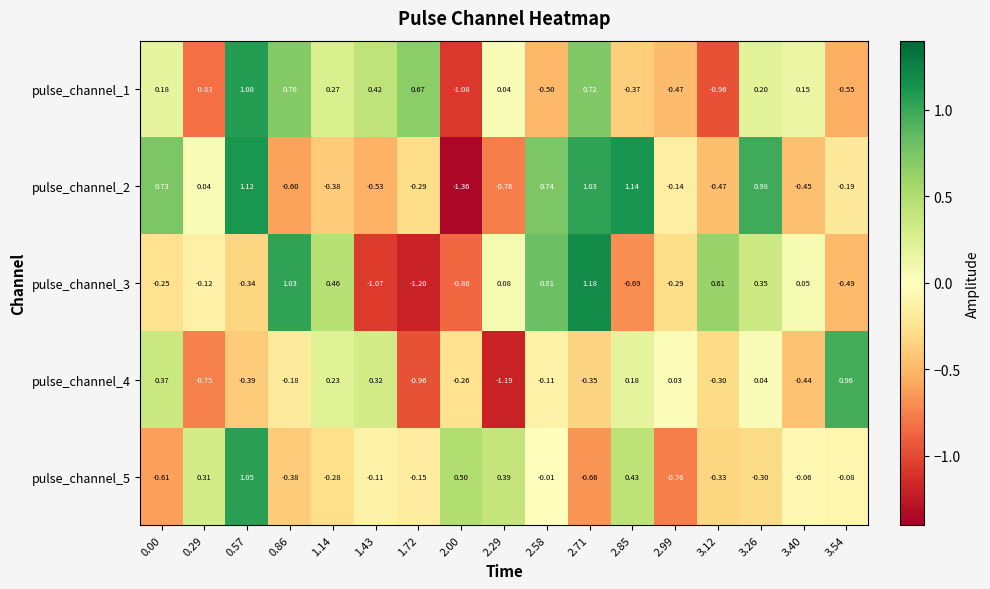

Which label corresponds to the smallest value in the chart?

2.00